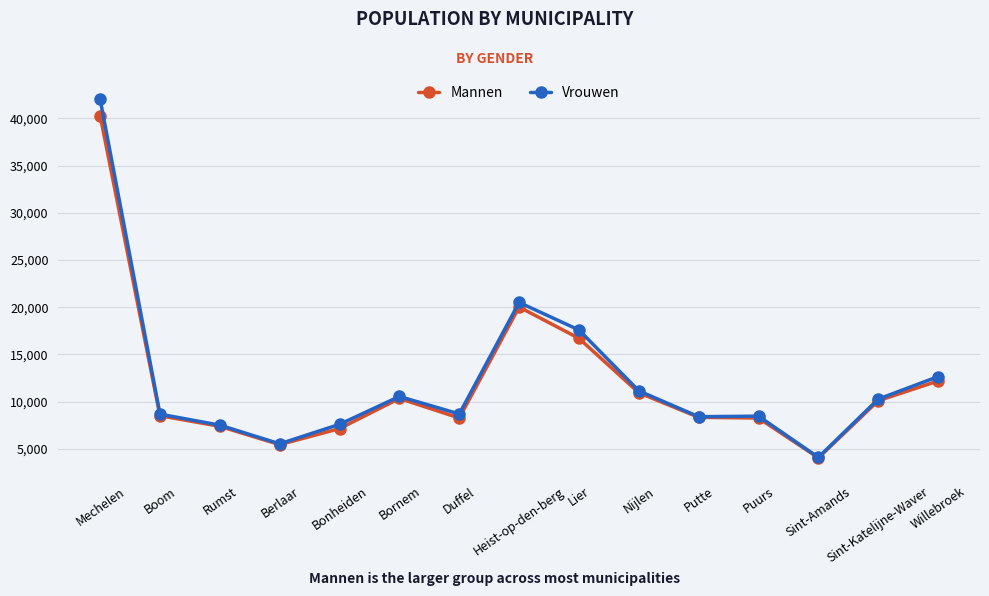

List the series in order of their peak value, highest first.

Vrouwen, Mannen